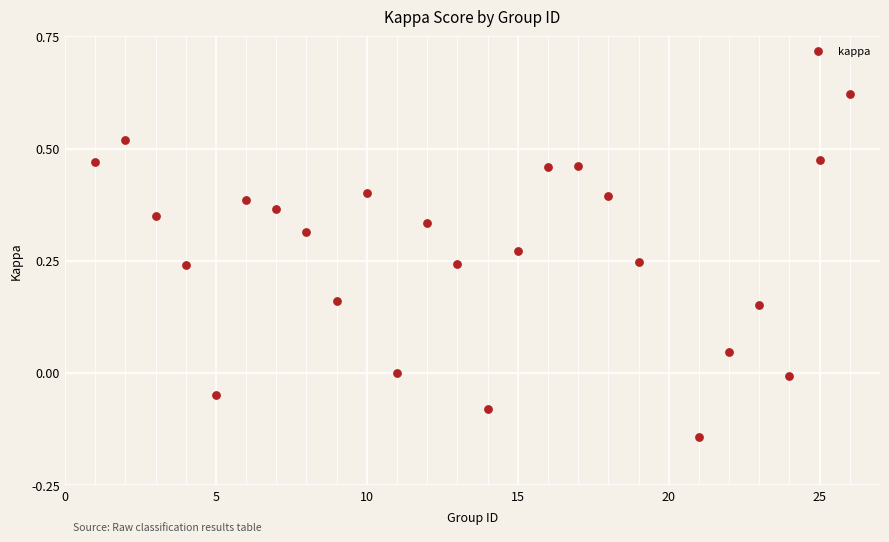

What is the range of X values (max minus min)?

25.0